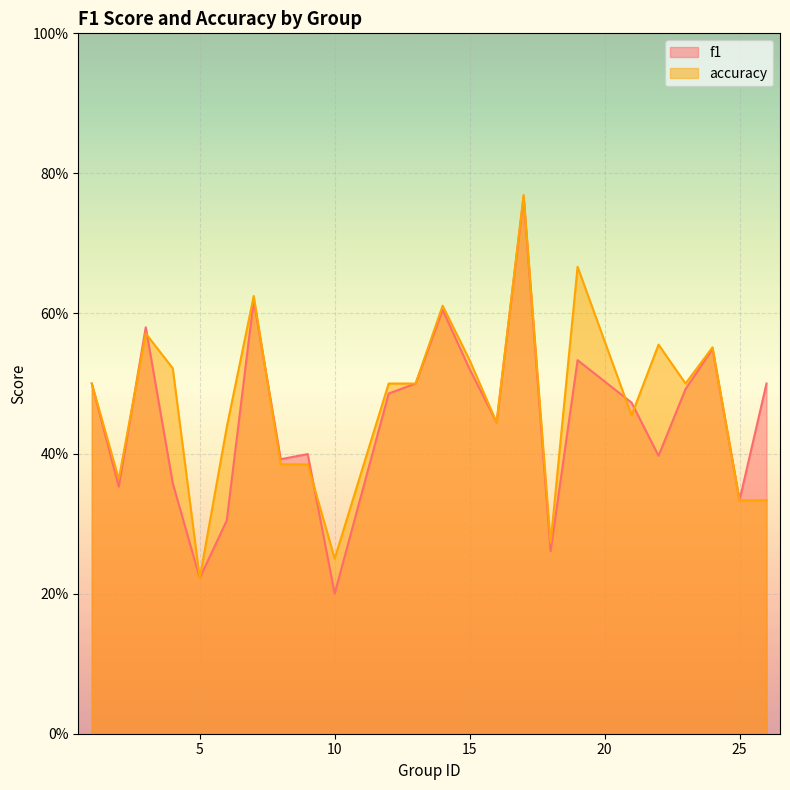

Which series has the widest spread of values?

f1